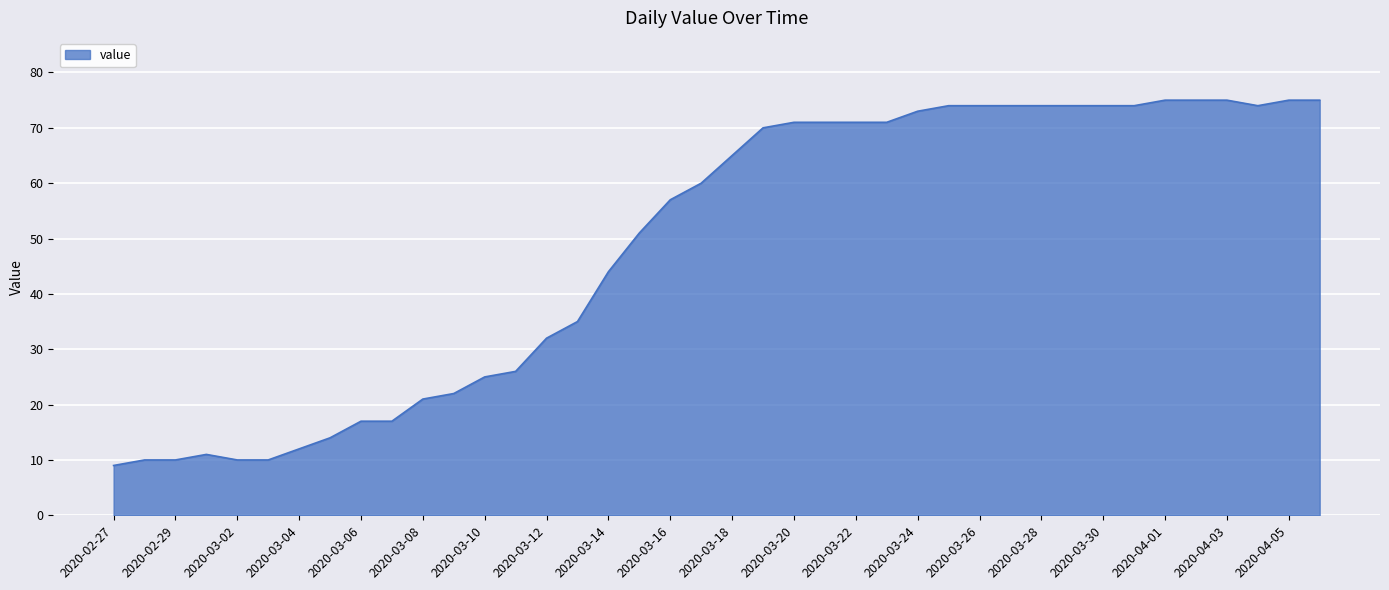

What is the smallest value displayed?

9